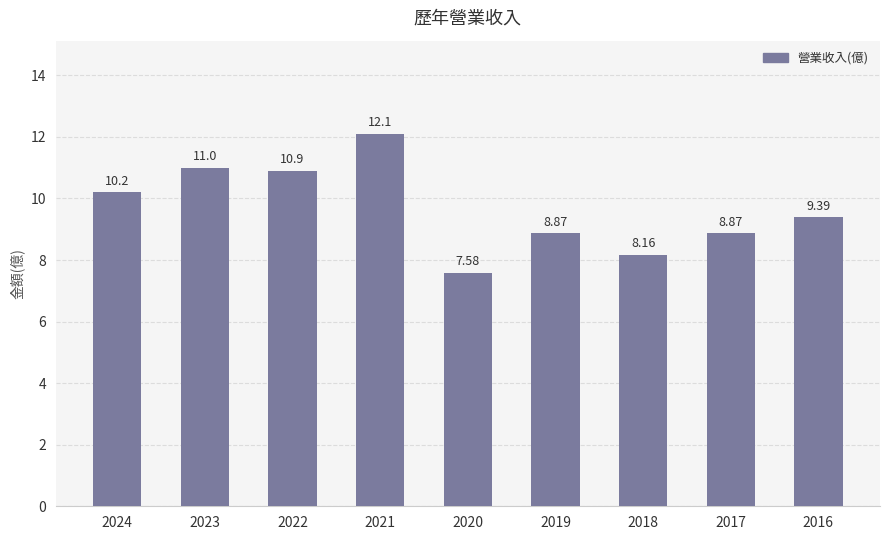

How many bars are there in total?

9